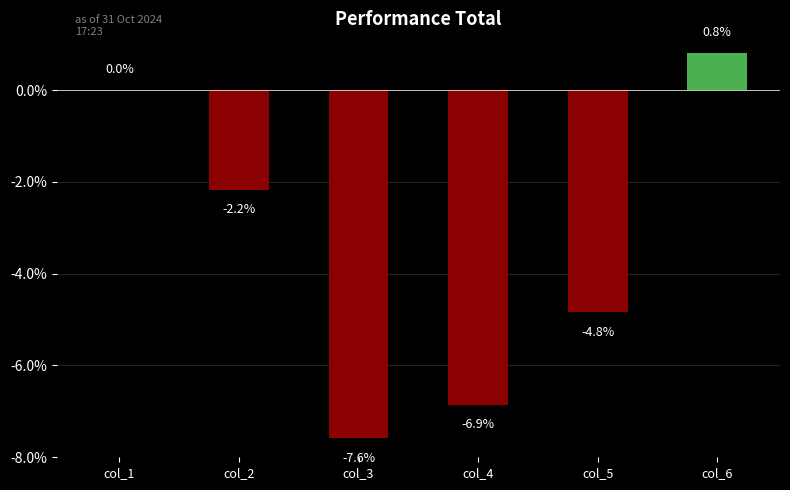

Is it true that the value at col_3 is -1.9?

False